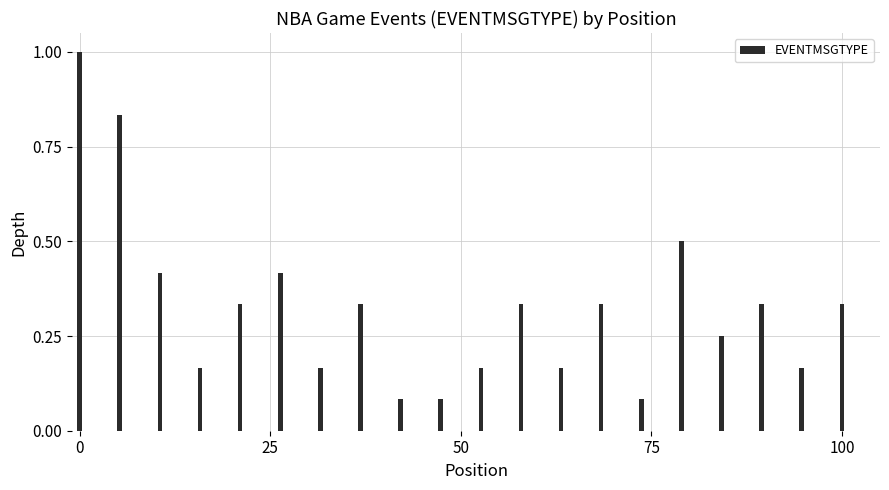

What is the difference between the maximum and second lowest values?

0.9